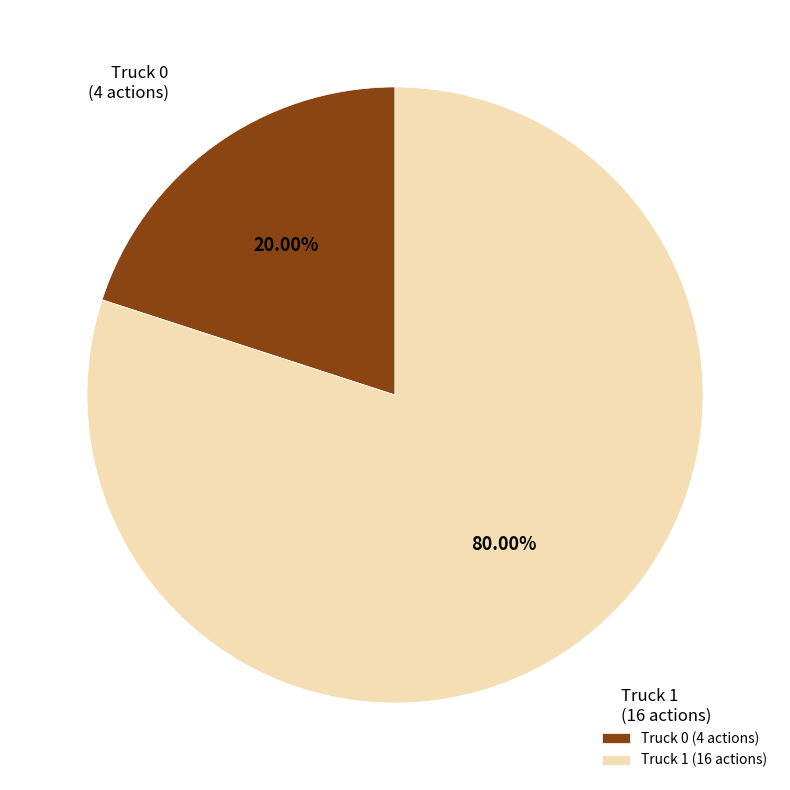

How many slices are in this pie chart?

2